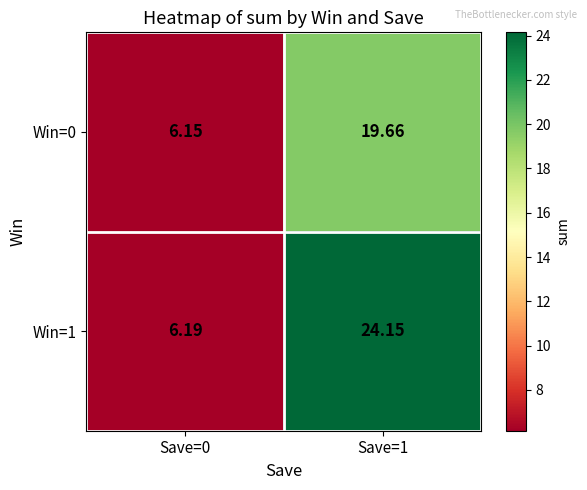

Is the value of Win=1 at Save=1 greater than the value of Win=0 at Save=0?

Yes